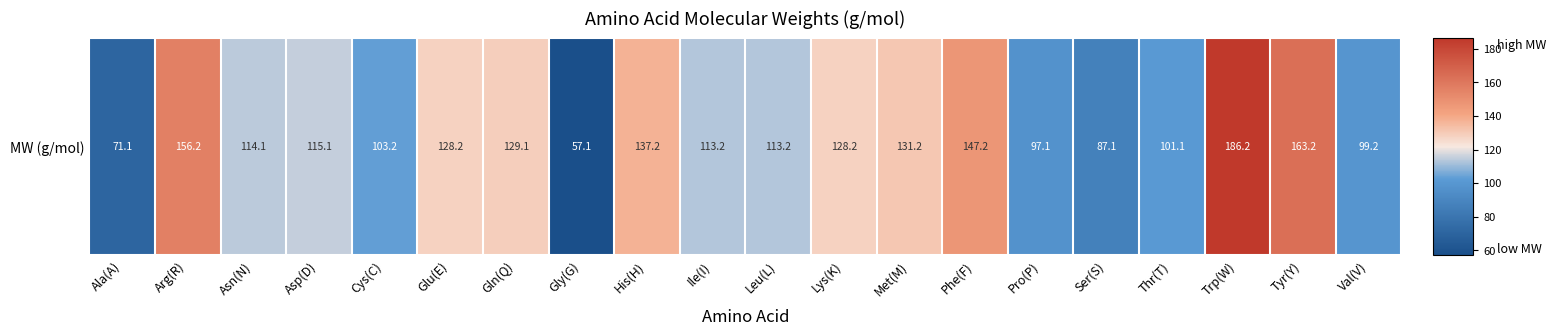

Between Phe(F) and Ile(I), which is larger?

Phe(F)